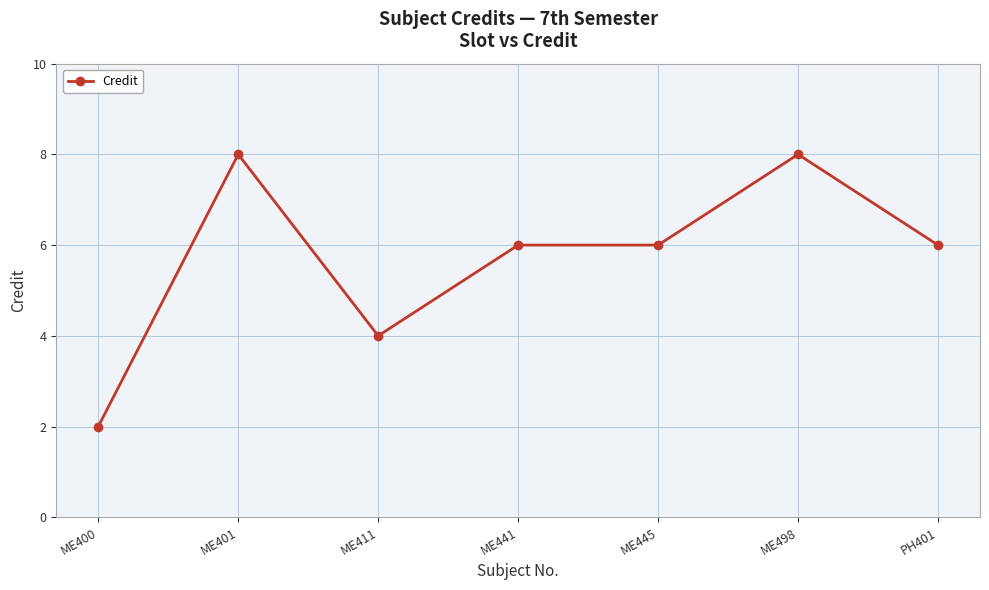

How many data points does each series have?

7